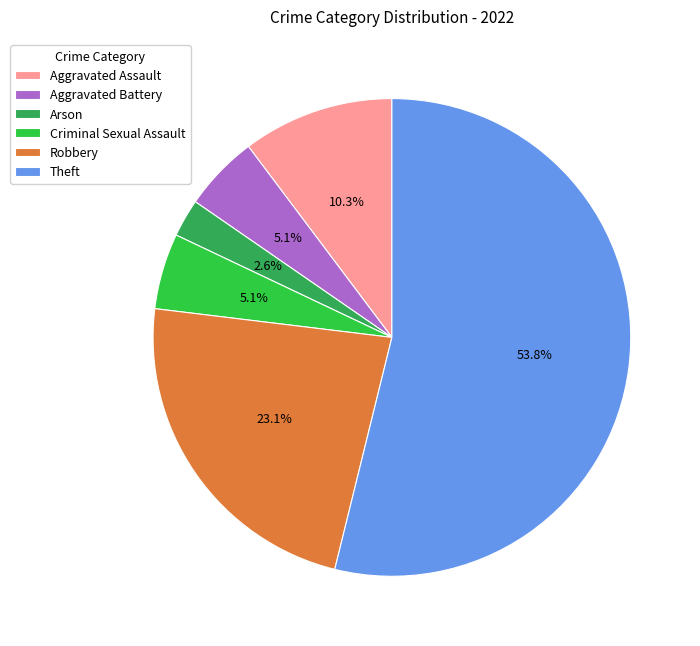

Approximately how many times larger is the value at Criminal Sexual Assault compared to Aggravated Assault?

0.5